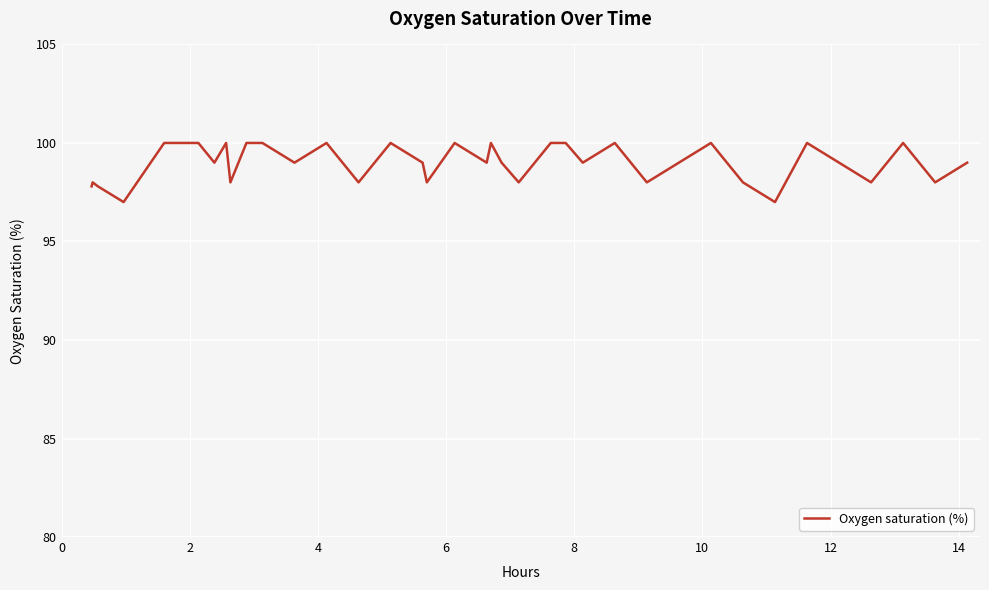

What is the average value?

99.0